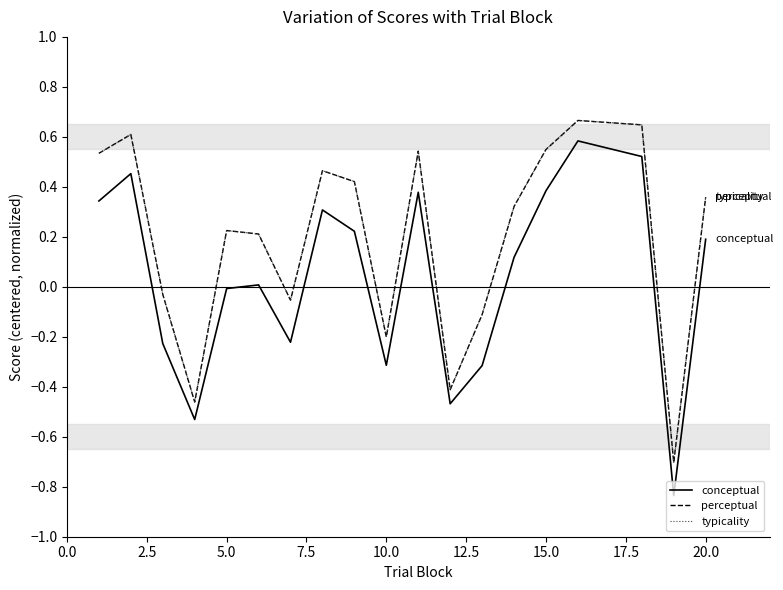

In typicality, how many points are higher than both neighbors (excluding endpoints)?

5